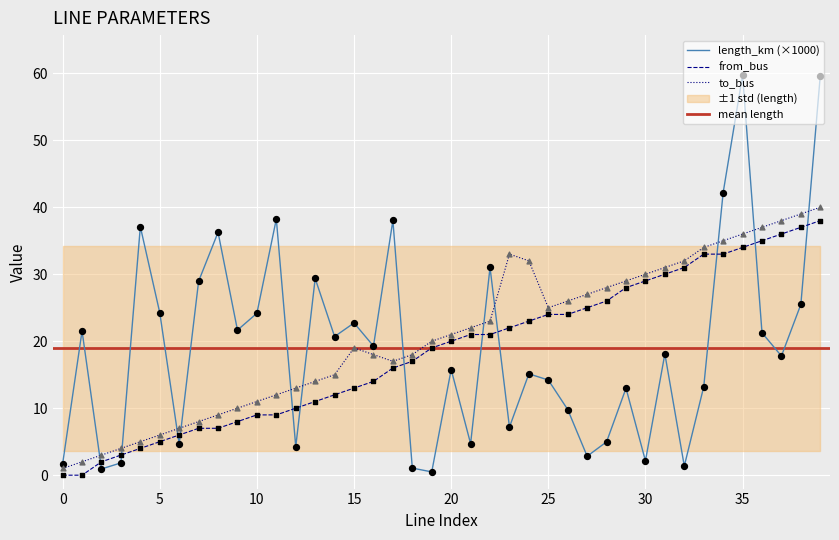

Which series contains the highest Y value?

length_km